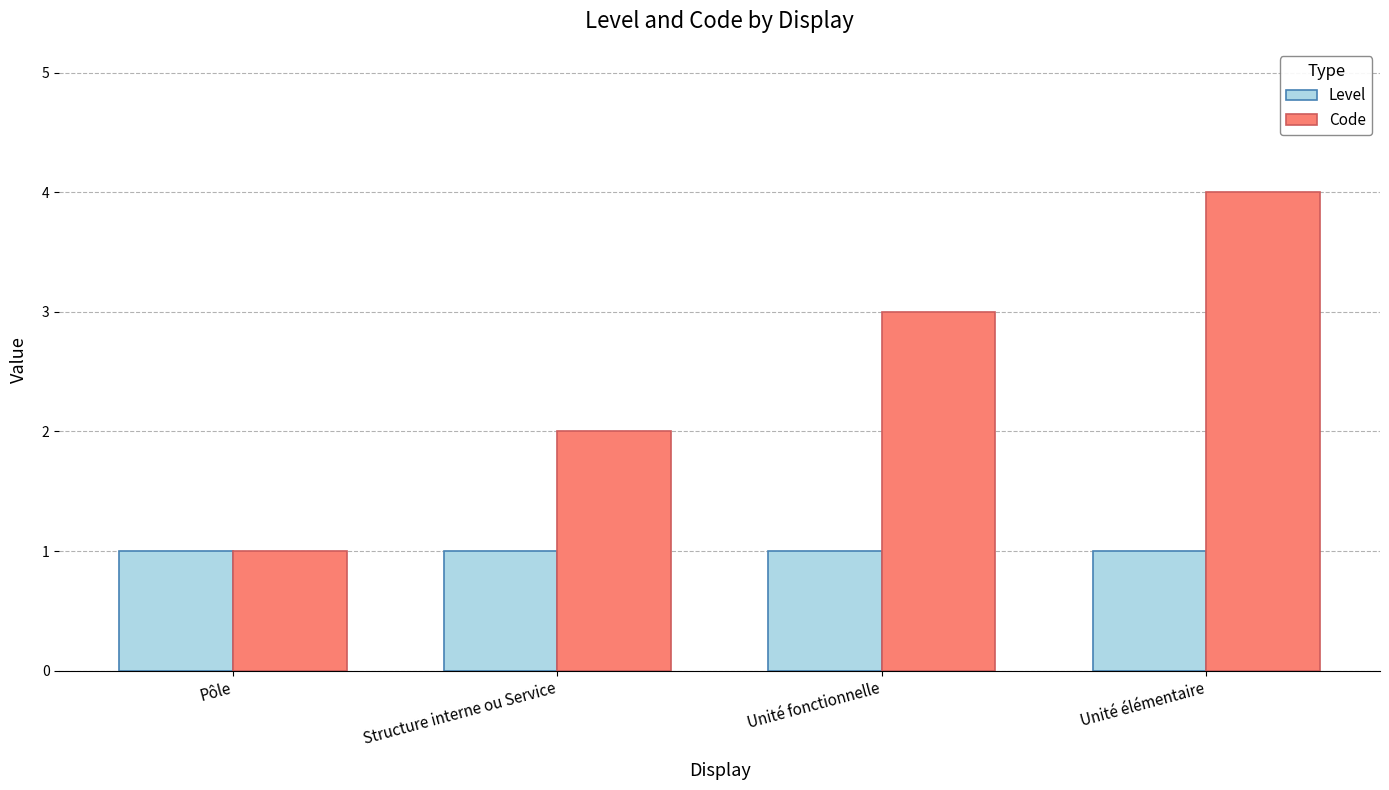

What value does the Level series have at Structure interne ou Service?

1